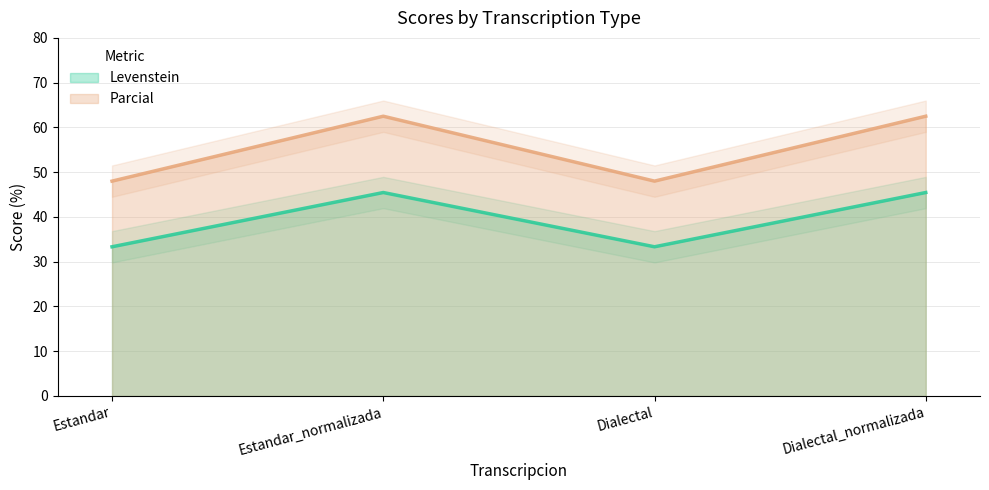

Reading left to right, list all the values displayed in this chart.

Levenstein: 33.3	45.5	33.3	45.5
Parcial: 48.0	62.5	48.0	62.5